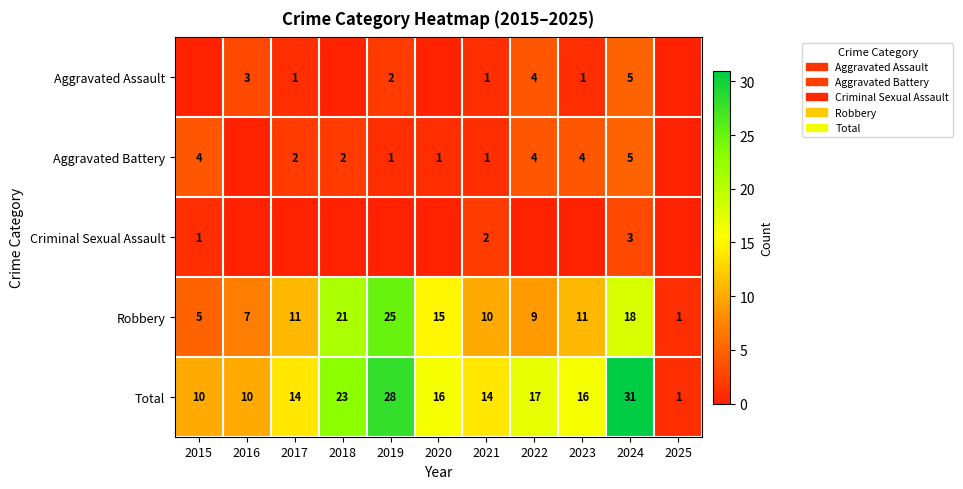

Count the Total values in the range 10 to 23.

8